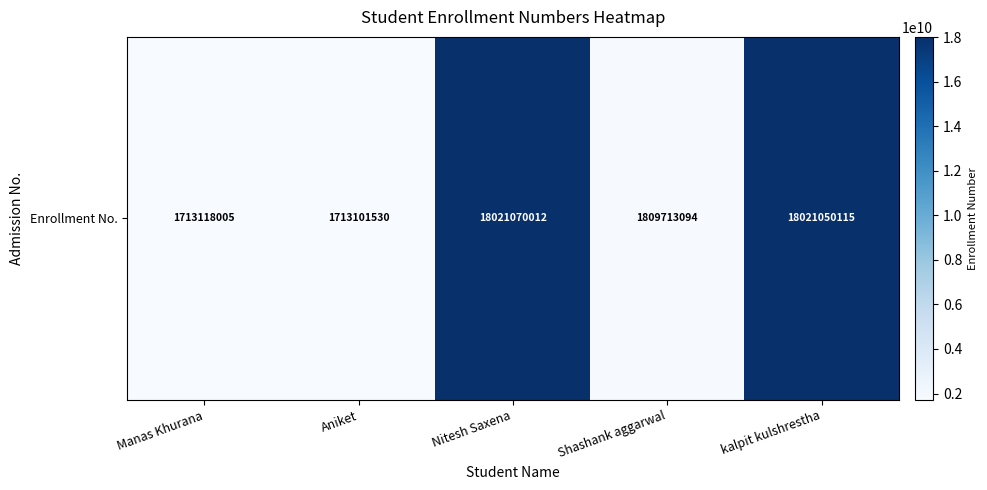

At which label is the value closest to 9867085771?

Shashank aggarwal